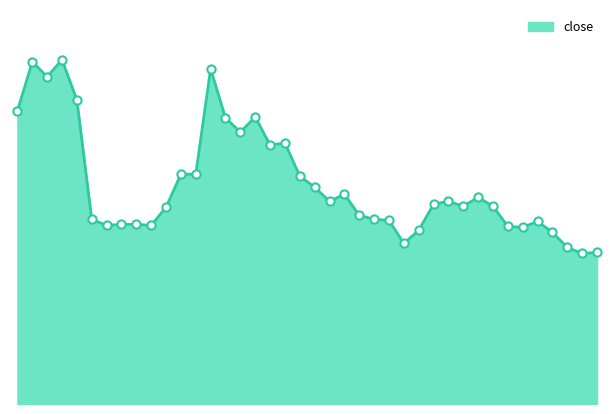

Is this an area chart (filled region under the line)?

Yes